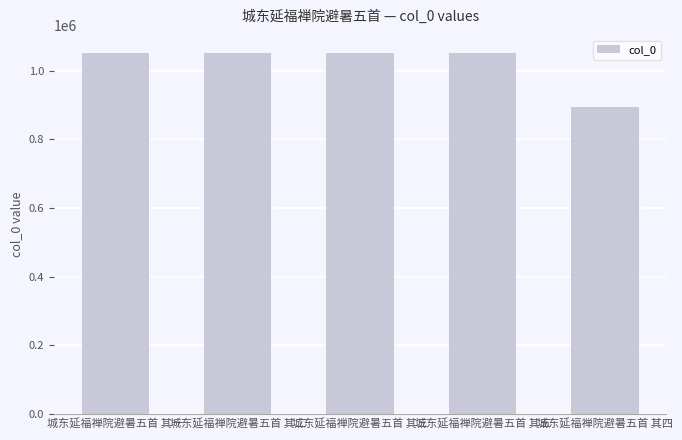

The chart shows a value of 1050831 at 城东延福禅院避暑五首 其三. True or false?

True